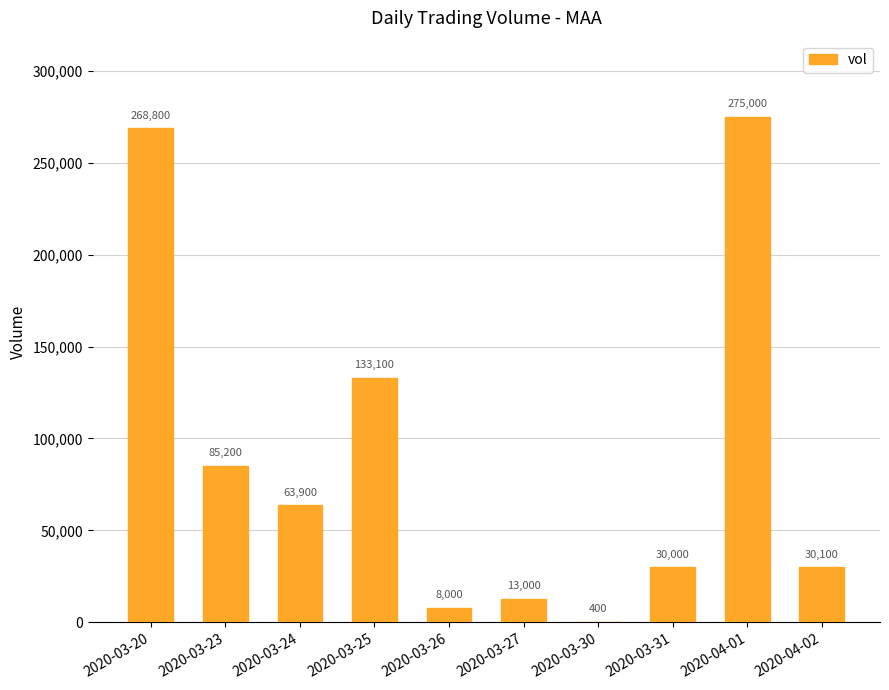

How many data points does each series have?

10